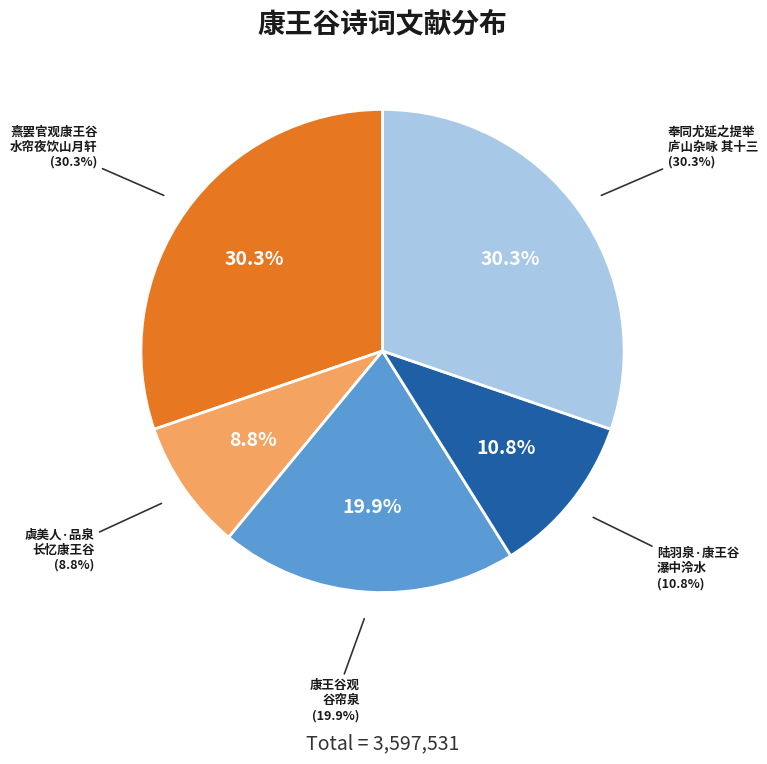

To the nearest percent, what percentage of the pie is 康王谷观谷帘泉?

20%